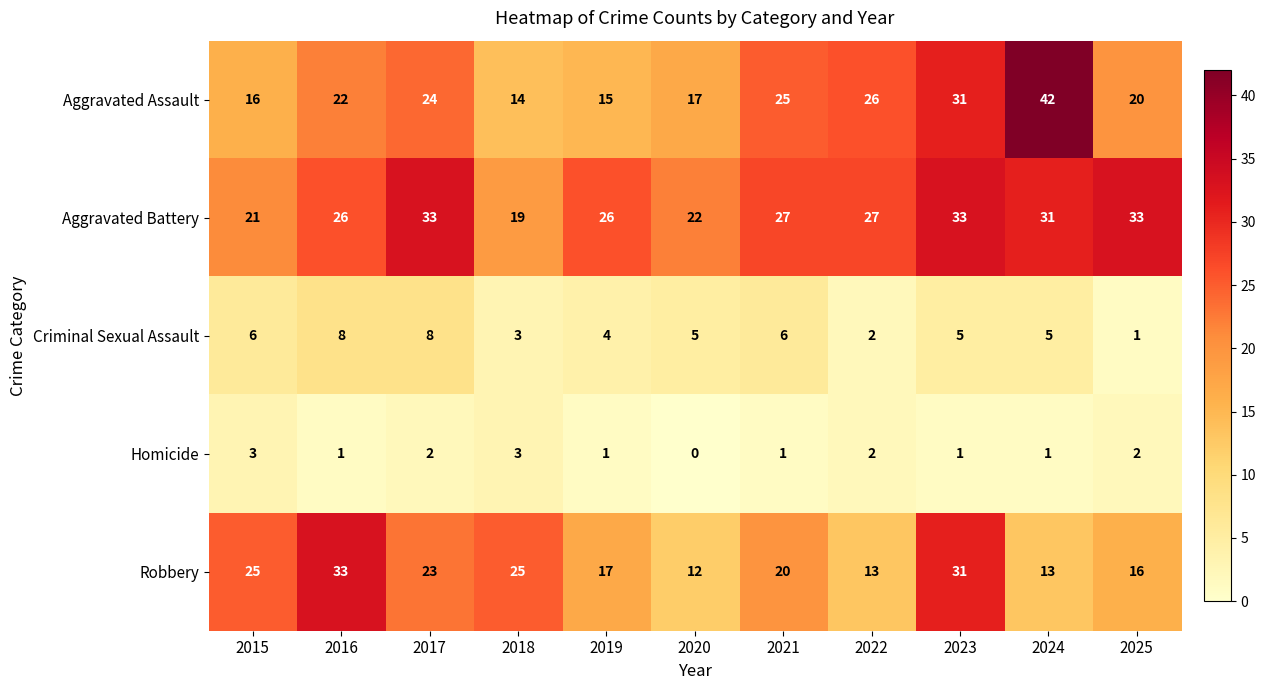

At which category is the sum across all series the highest?

2023